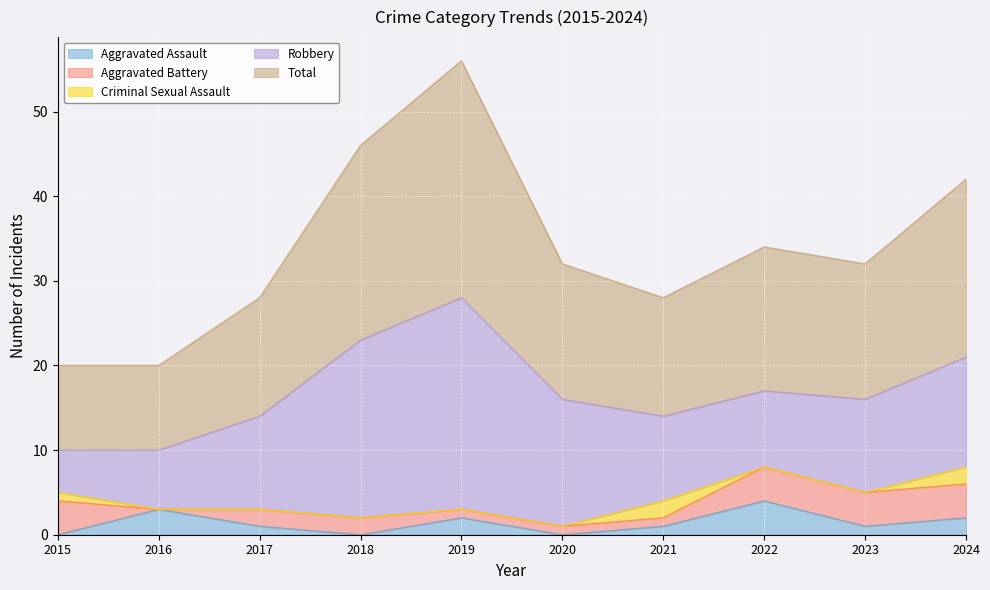

Read the Total value at 2021.

14